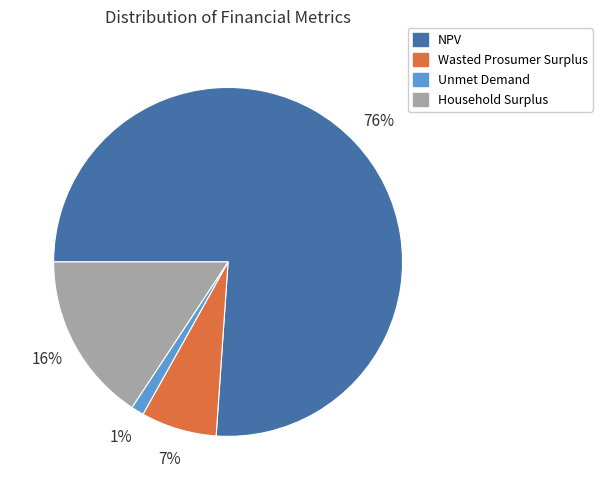

Rank the categories by value from lowest to highest.

Unmet Demand, Wasted Prosumer Surplus, Household Surplus, NPV